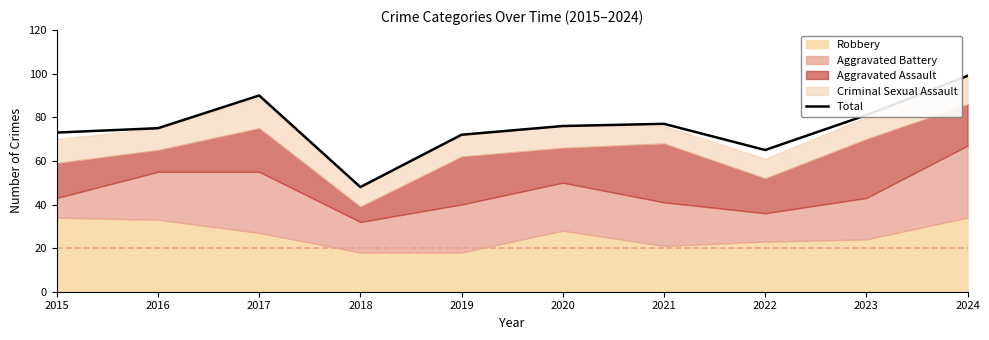

What is the value of the 3rd point from the left?

90